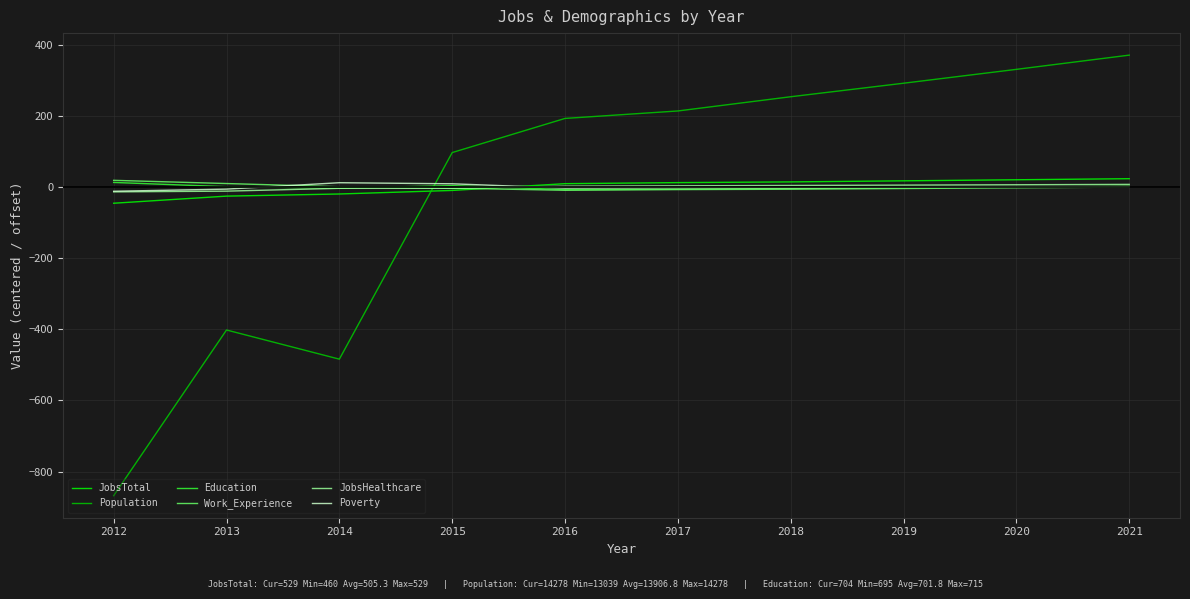

Which category has the lowest value in the Population series?

2012